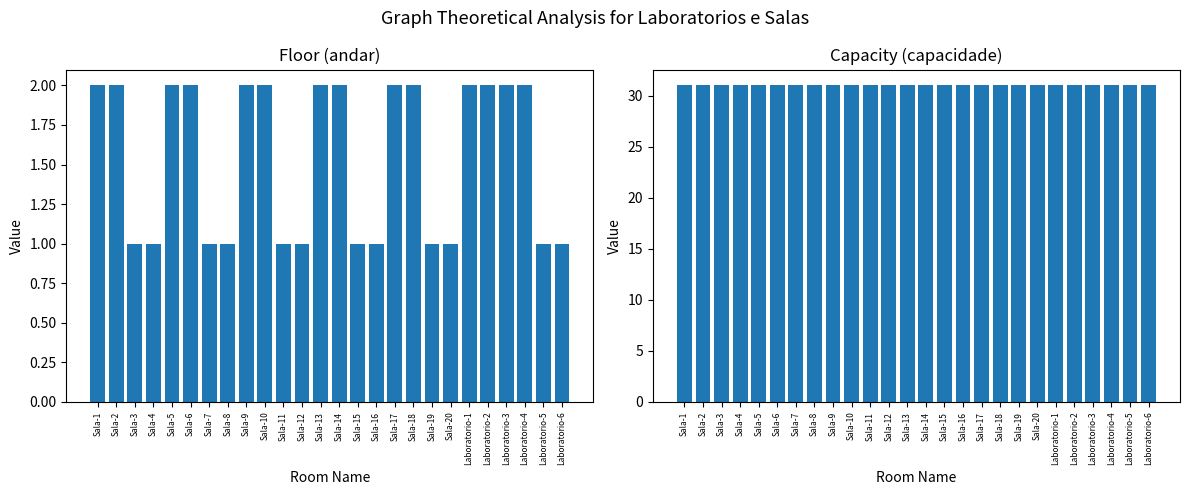

True or false: andar has a value of 3 at Sala-10.

False